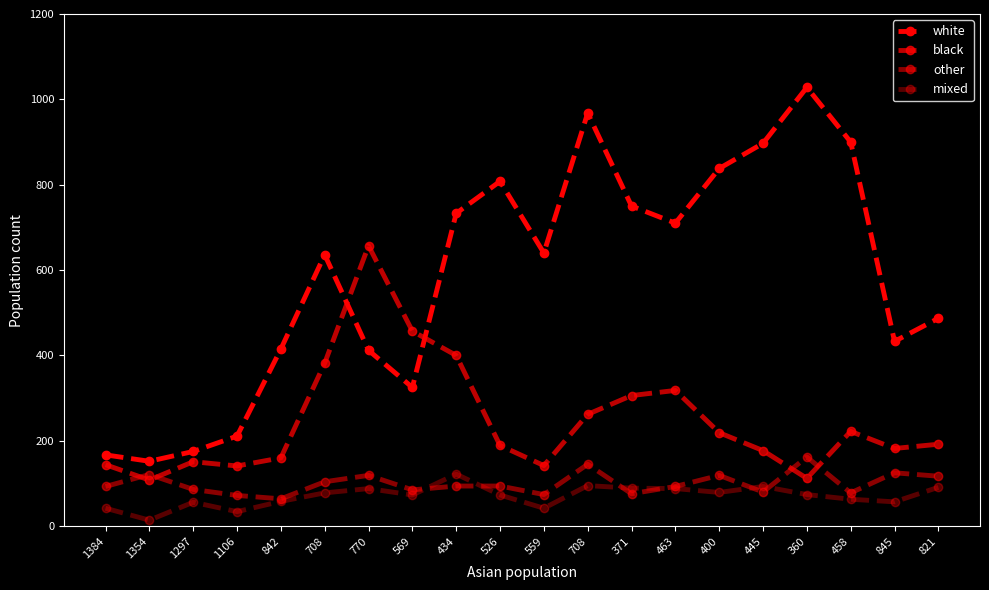

What is the difference between the other values at 1297 and 1106?

14